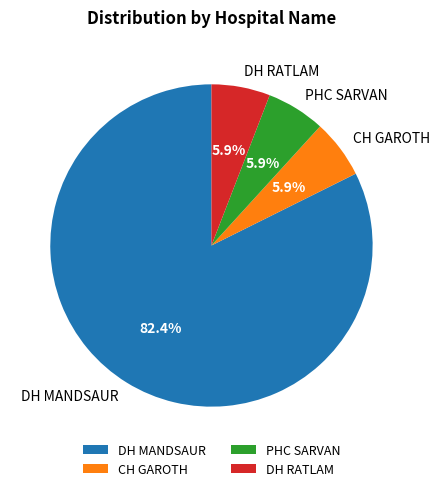

To the nearest percent, what portion does DH MANDSAUR represent?

82%